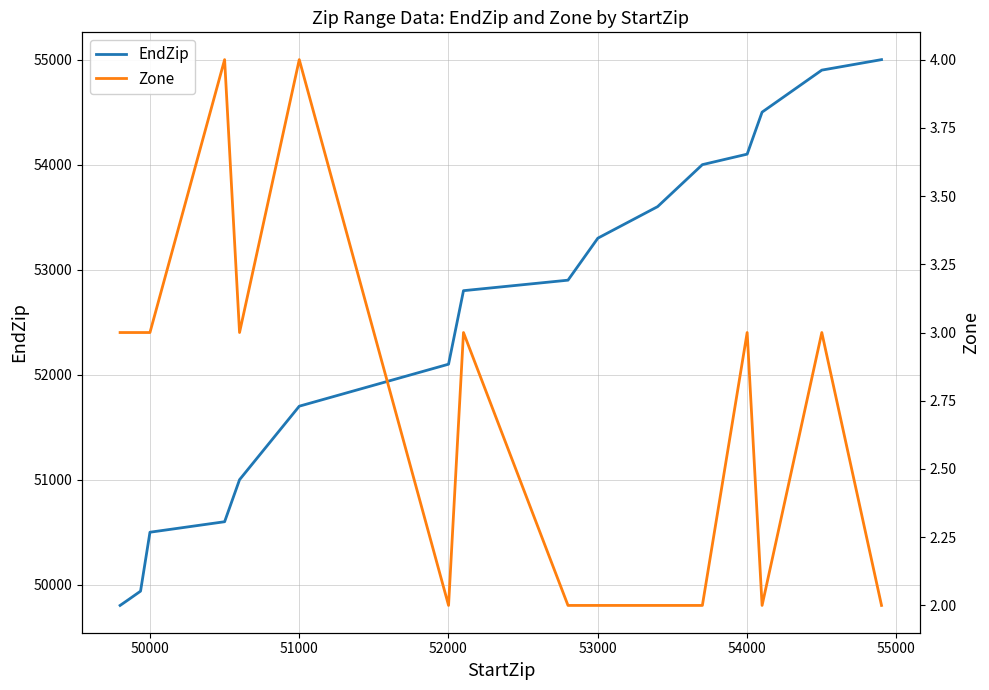

What is the highest value of the EndZip series?

54999